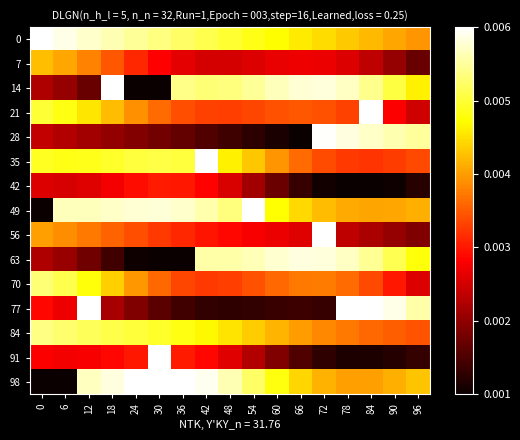

Which has a higher value, 36 or 42?

36